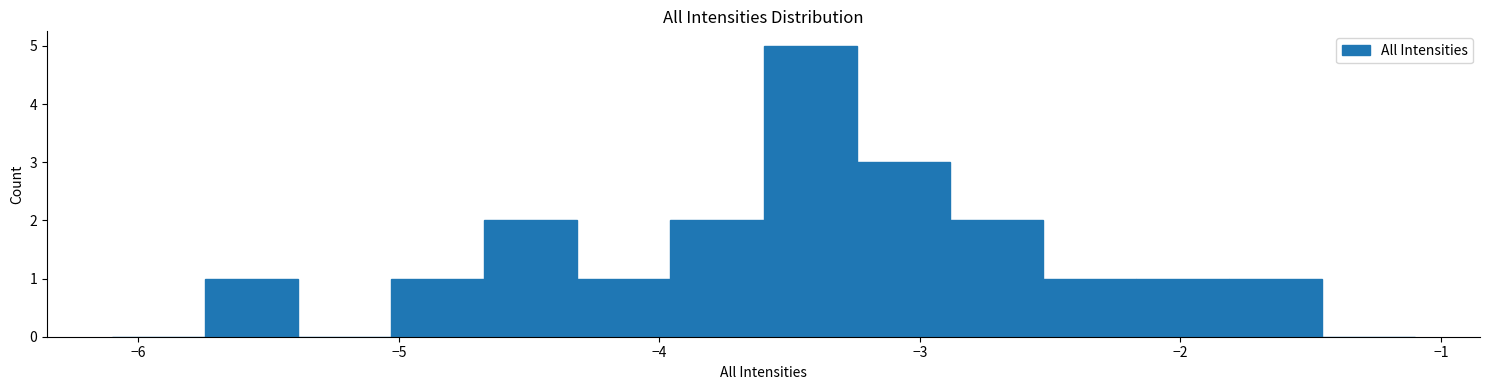

Read against the x-axis, roughly where is the centre of the tallest bar?

-3.4